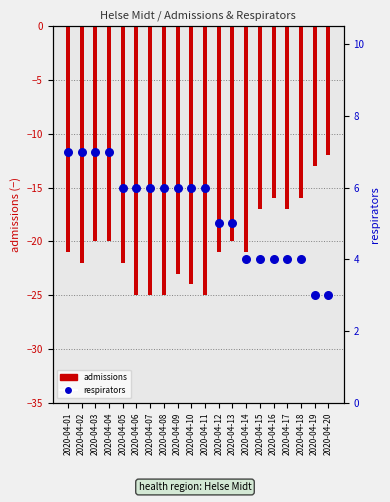

At which category is the sum across all series the highest?

2020-04-20